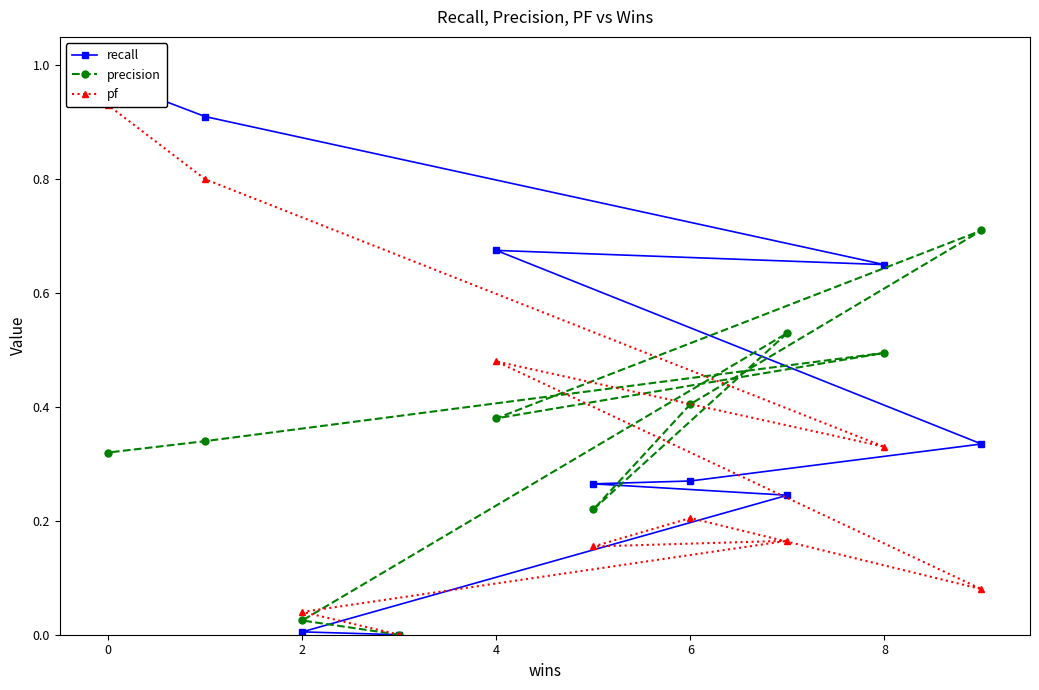

What is the maximum value for precision?

0.7